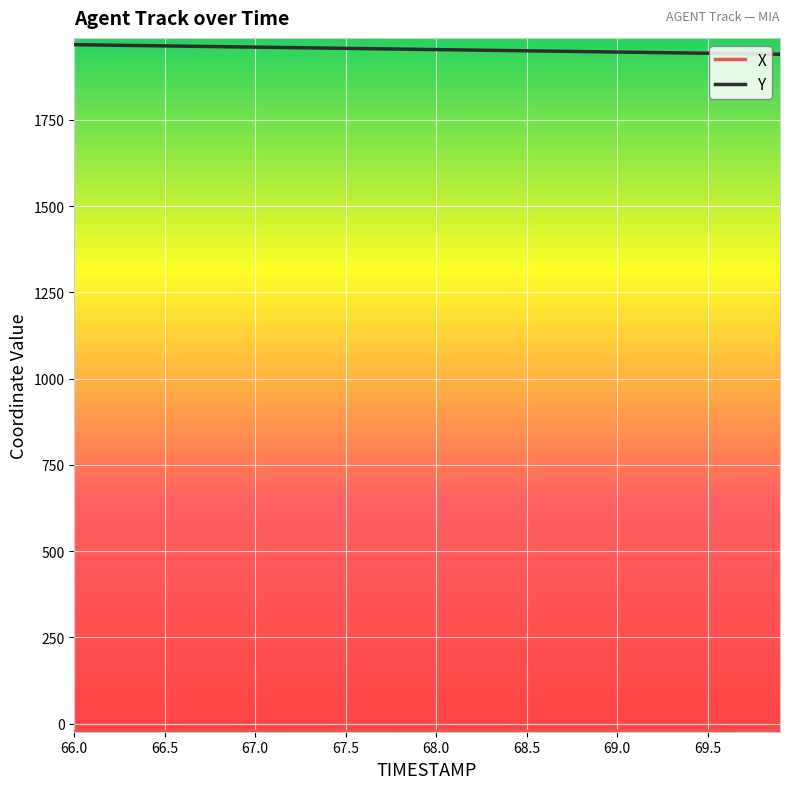

What is the maximum value shown in the chart?

1968.3